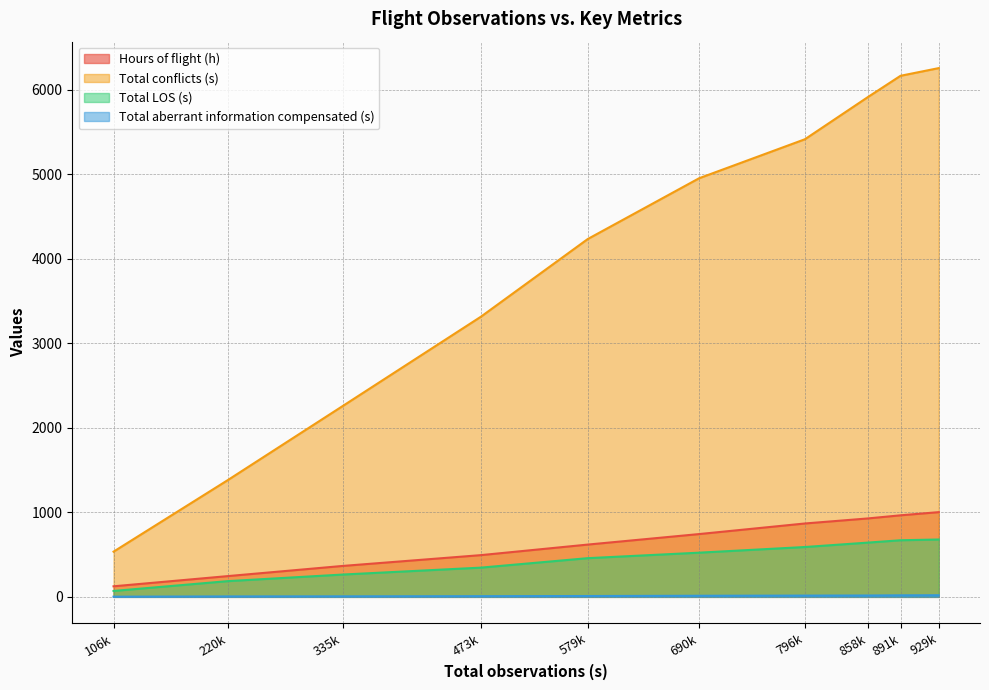

How many distinct data groups are displayed?

4